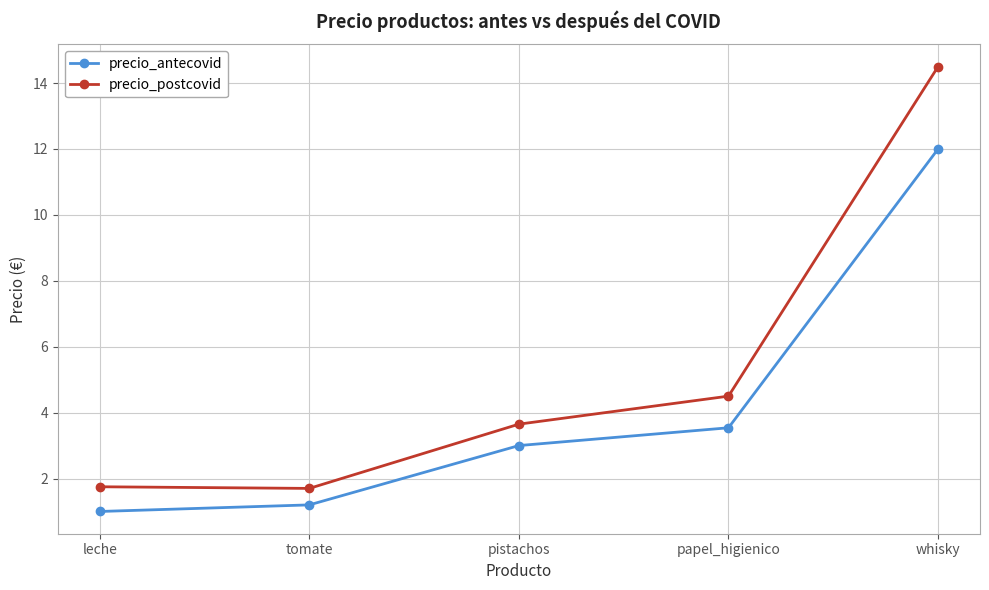

True or false: precio_postcovid has more than 2 interior local peaks.

False